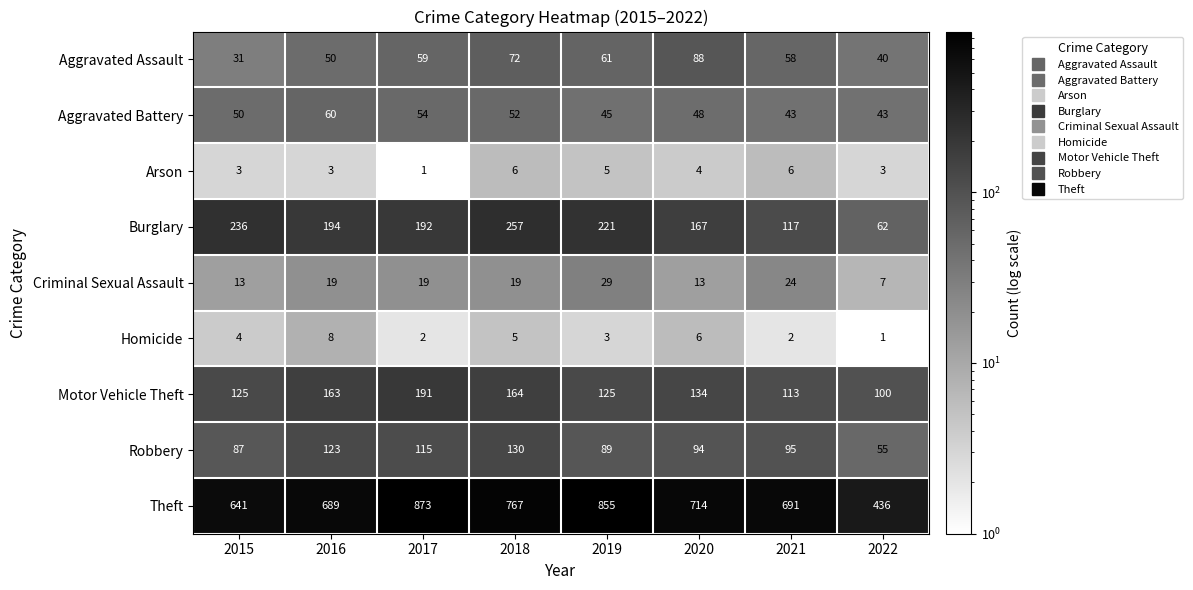

How many categories are shown in the chart?

8